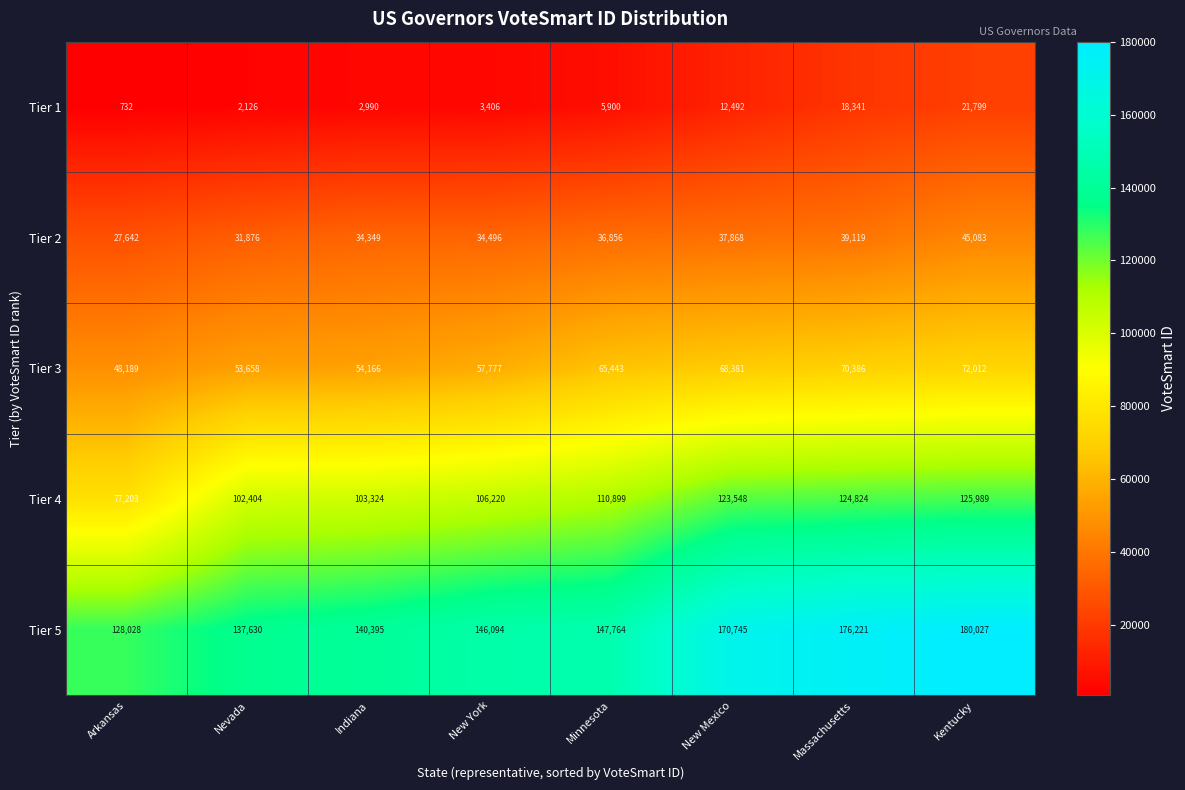

Which series has the largest total across all categories?

Tier 5